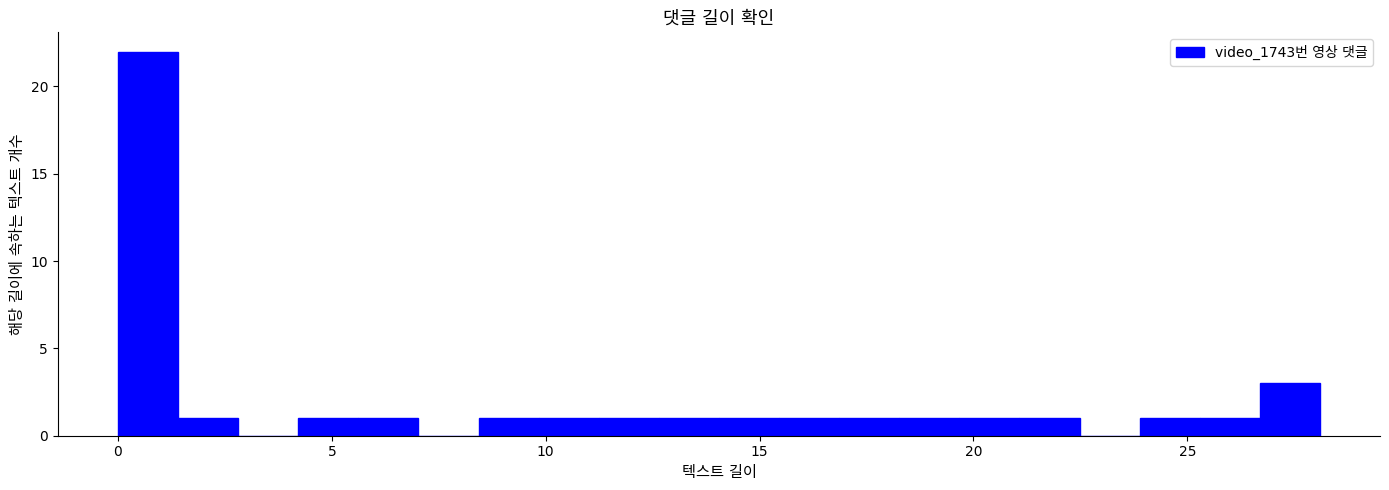

Around what value on the x-axis is the tallest bar? Give the approximate position of its centre, as read against the axis.

0.5